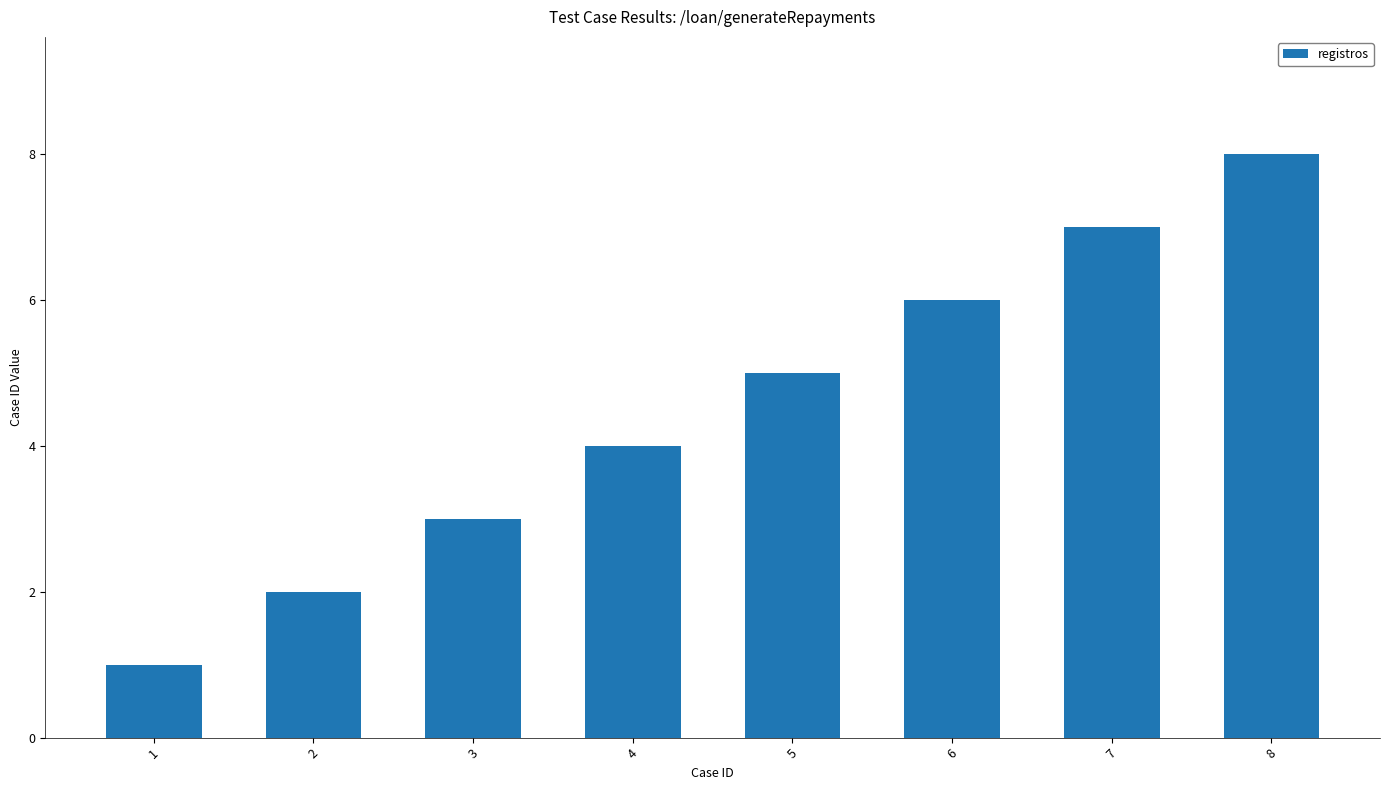

What is the change in value from 1 to 7?

+6